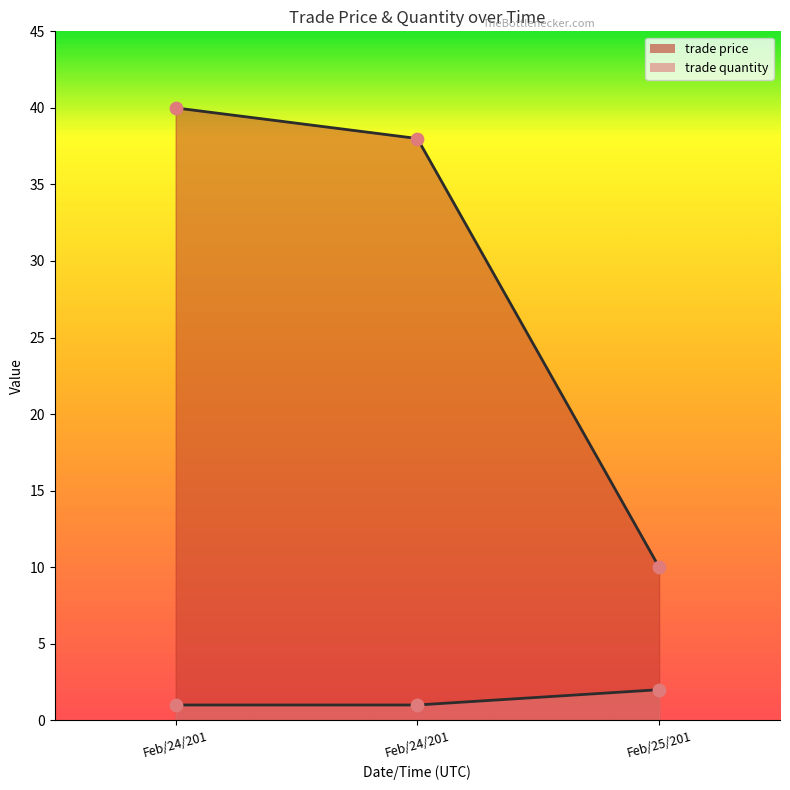

What are all the series names shown in the legend?

trade price, trade quantity